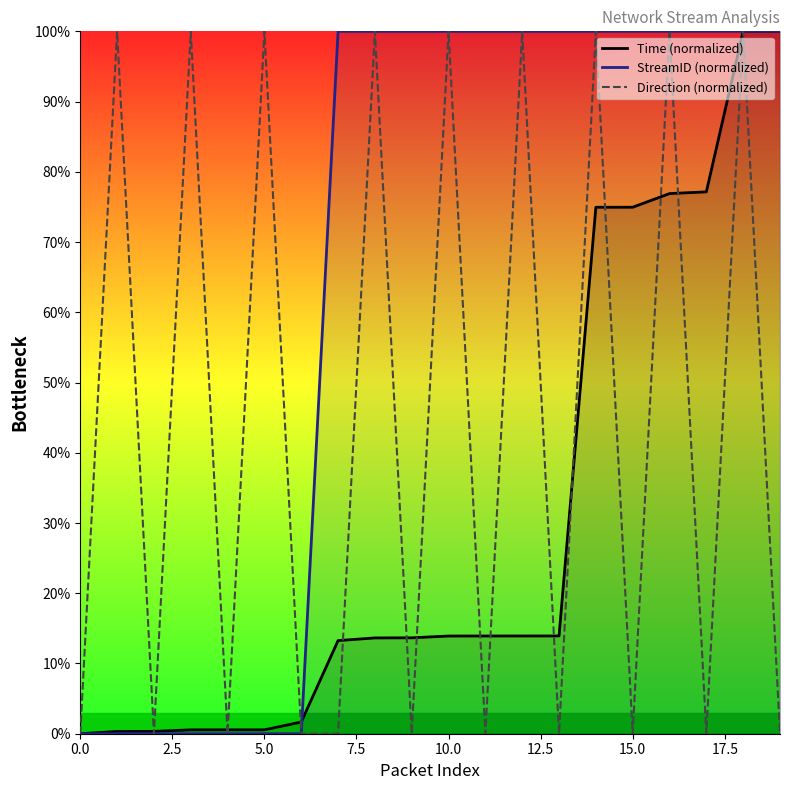

Reading right to left, what are all the values shown in this chart?

Time (normalized): 100.0	100.0	77.1	76.9	75.0	75.0	13.9	13.9	13.9	13.9	13.7	13.6	13.3	1.7	0.6	0.6	0.6	0.3	0.3	0.0
StreamID (normalized): 100.0	100.0	100.0	100.0	100.0	100.0	100.0	100.0	100.0	100.0	100.0	100.0	100.0	0.0	0.0	0.0	0.0	0.0	0.0	0.0
Direction (normalized): 0.0	100.0	0.0	100.0	0.0	100.0	0.0	100.0	0.0	100.0	0.0	100.0	0.0	0.0	100.0	0.0	100.0	0.0	100.0	0.0